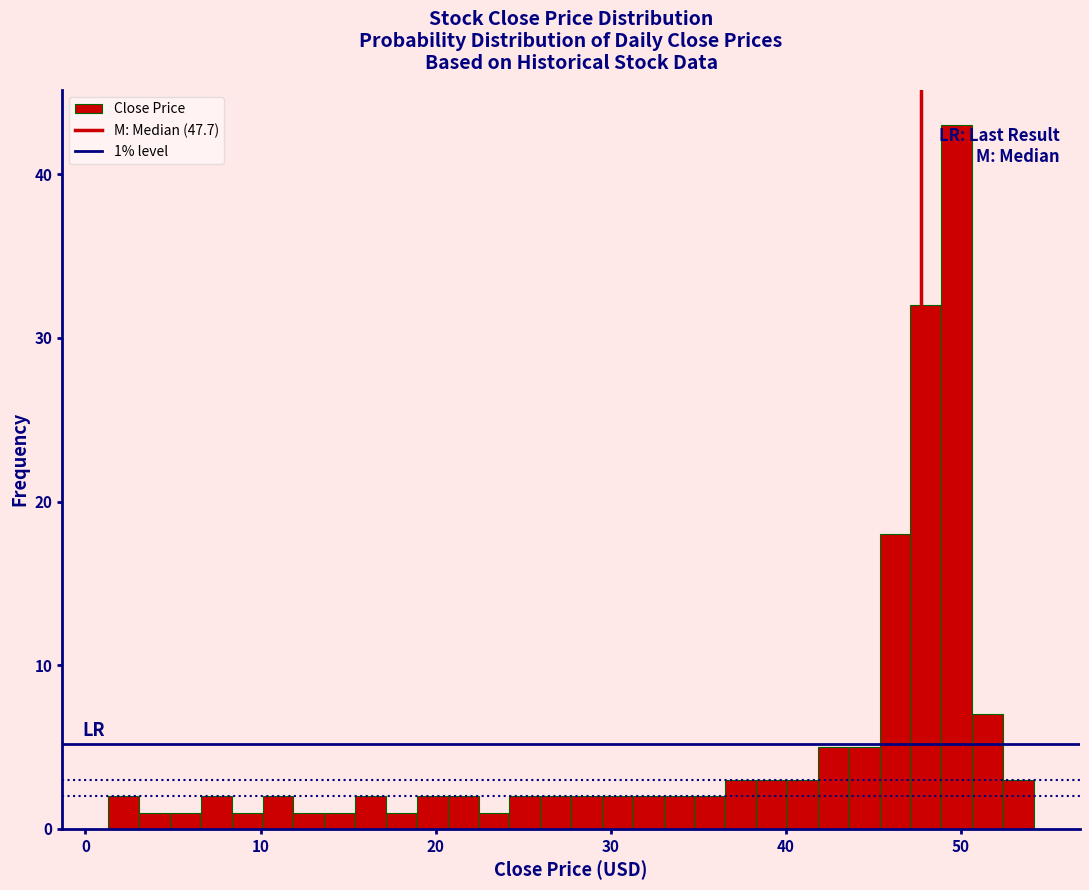

Read against the x-axis, roughly where is the centre of the tallest bar?

50